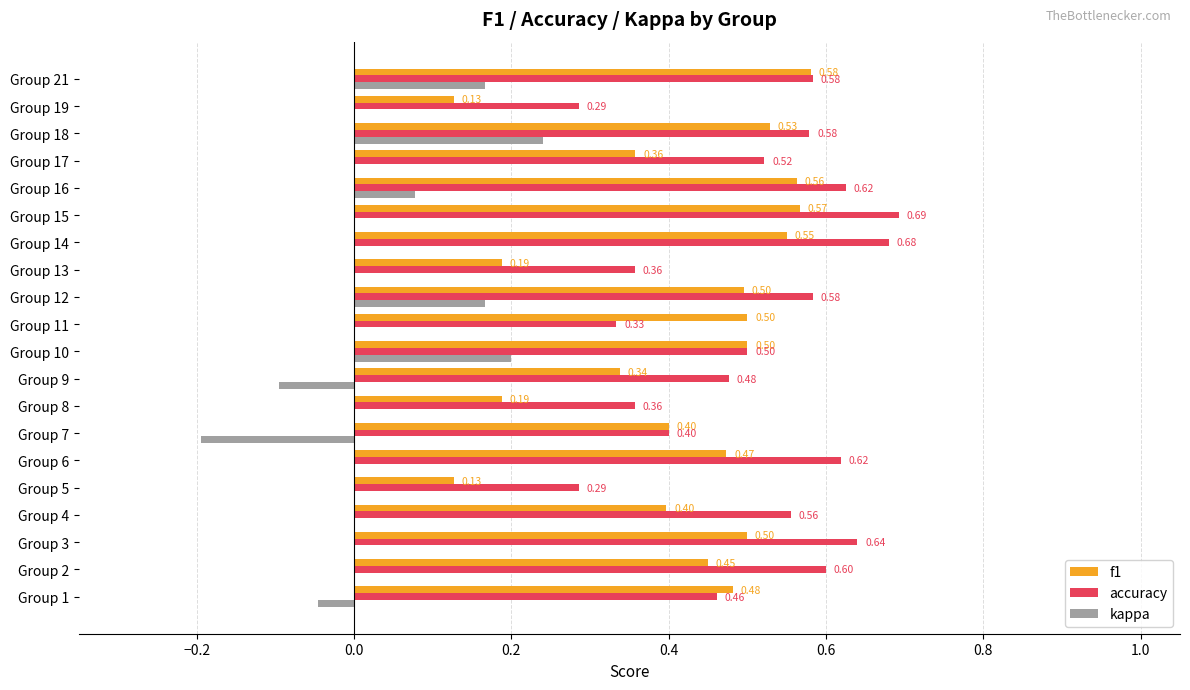

Between Group 3 and Group 8, which series saw the biggest shift?

f1